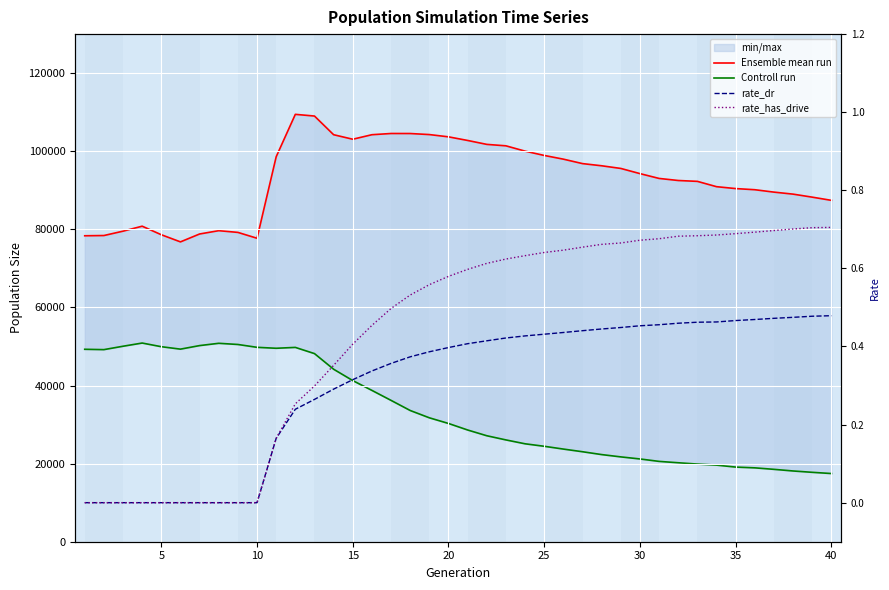

Reading left to right, transcribe all the data shown in this chart.

Ensemble mean run: 78355.0	78415.0	79533.0	80808.0	78619.0	76790.0	78812.0	79660.0	79218.0	77719.0	98592.0	109452.0	109017.0	104235.0	103079.0	104236.0	104548.0	104540.0	104273.0	103691.0	102764.0	101760.0	101390.0	100028.0	98927.0	97976.0	96837.0	96280.0	95598.0	94273.0	93039.0	92510.0	92289.0	90926.0	90440.0	90148.0	89534.0	89017.0	88243.0	87425.0
Controll run: 49284.0	49195.0	50063.0	50882.0	49945.0	49321.0	50231.0	50816.0	50514.0	49786.0	49544.0	49766.0	48179.0	44174.0	41270.0	38755.0	36197.0	33607.0	31736.0	30286.0	28614.0	27142.0	26072.0	25079.0	24443.0	23728.0	23045.0	22317.0	21726.0	21196.0	20573.0	20223.0	19884.0	19620.0	19114.0	18919.0	18538.0	18118.0	17774.0	17462.0
rate_dr: 0.0	0.0	0.0	0.0	0.0	0.0	0.0	0.0	0.0	0.0	0.2	0.2	0.3	0.3	0.3	0.3	0.4	0.4	0.4	0.4	0.4	0.4	0.4	0.4	0.4	0.4	0.4	0.4	0.4	0.5	0.5	0.5	0.5	0.5	0.5	0.5	0.5	0.5	0.5	0.5
rate_has_drive: 0.0	0.0	0.0	0.0	0.0	0.0	0.0	0.0	0.0	0.0	0.2	0.3	0.3	0.4	0.4	0.5	0.5	0.5	0.6	0.6	0.6	0.6	0.6	0.6	0.6	0.6	0.7	0.7	0.7	0.7	0.7	0.7	0.7	0.7	0.7	0.7	0.7	0.7	0.7	0.7